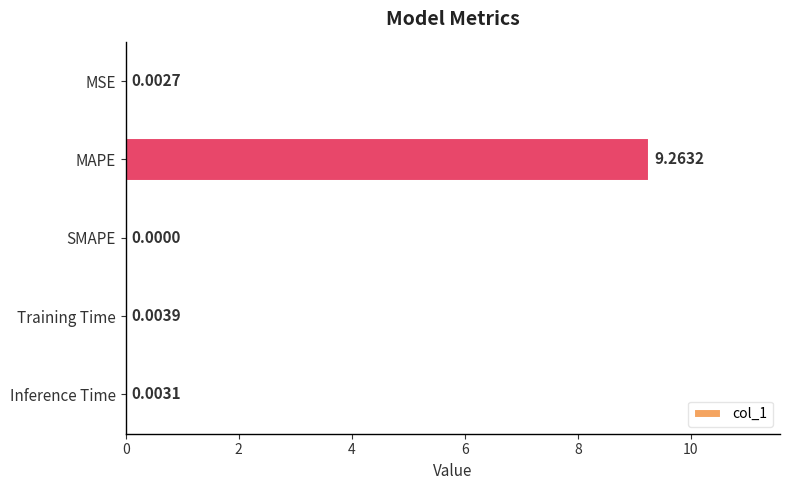

How many categories are shown in the chart?

5